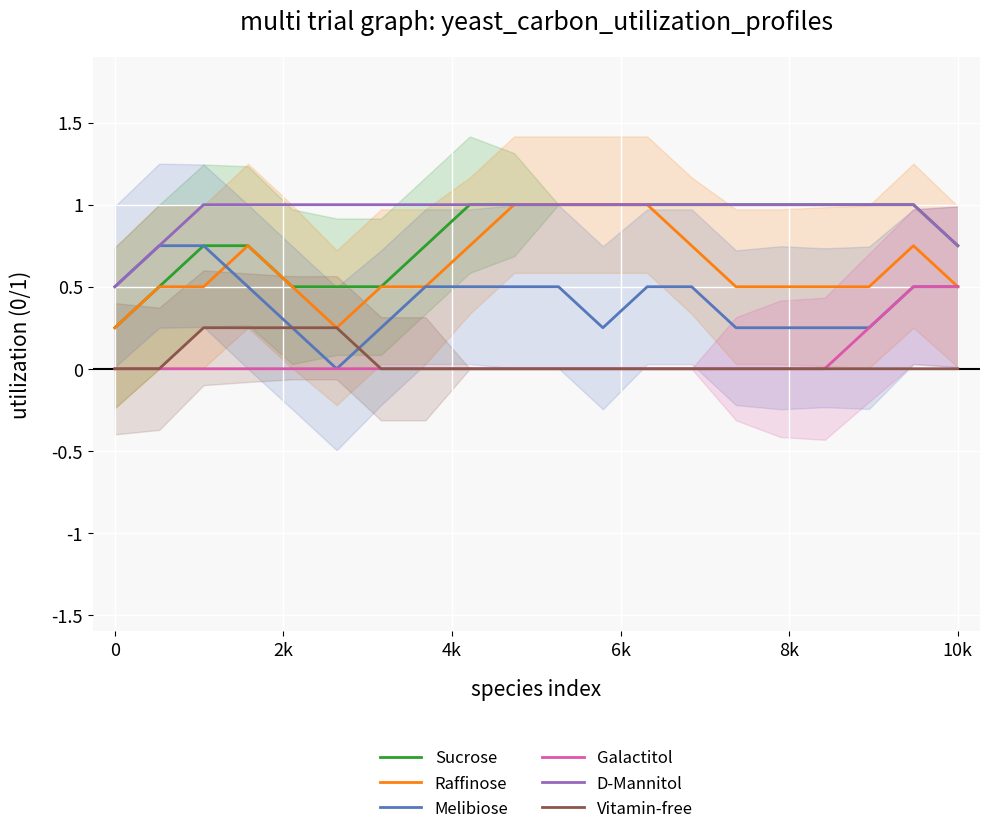

Is it true that Raffinose equals 0.3 at 14?

False